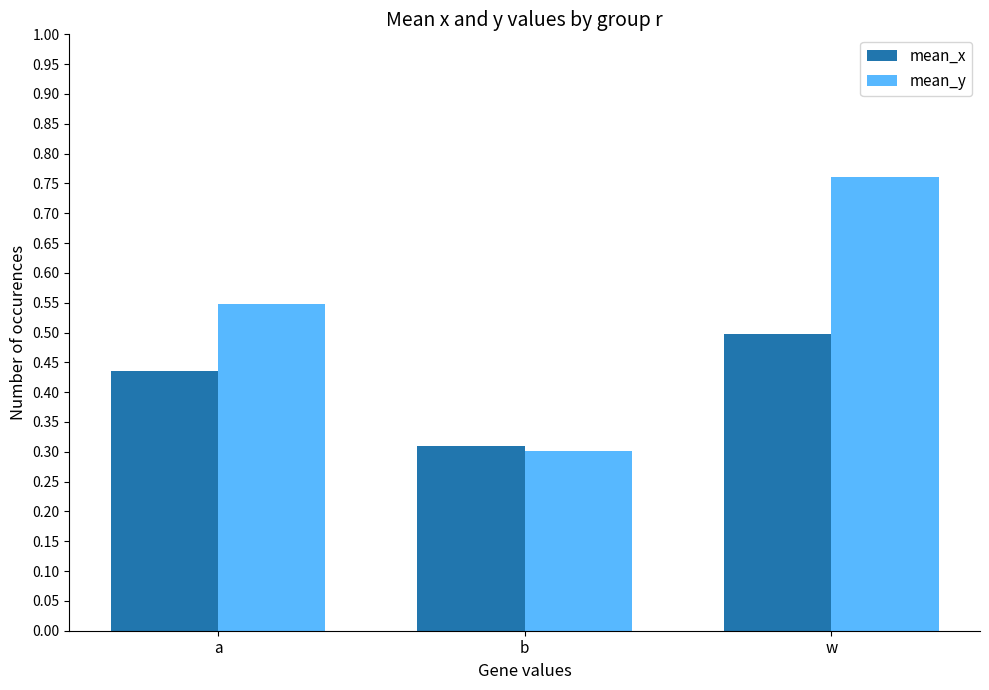

What are all the series names shown in the legend?

mean_x, mean_y